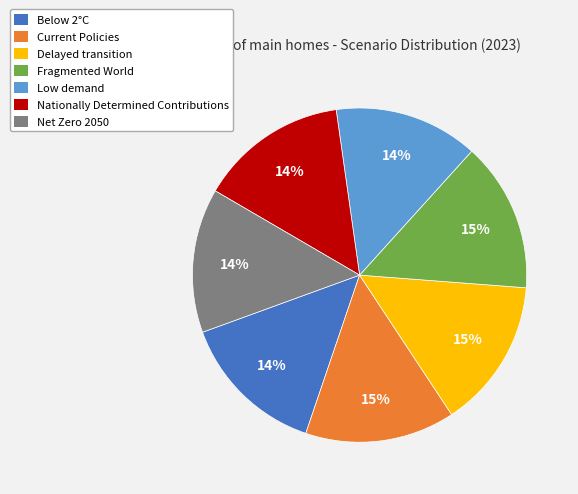

Is there a majority slice in this chart?

No